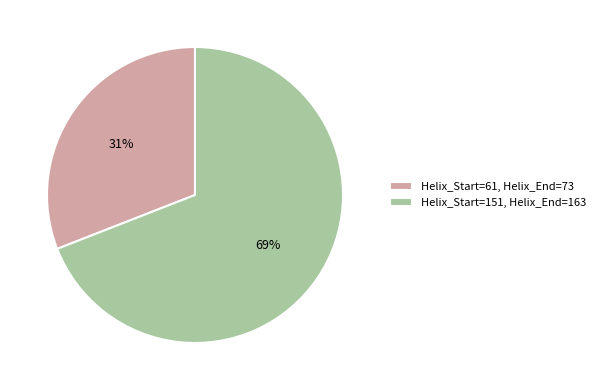

Is it true that Helix_Start=151, Helix_End=163 is 69% of the pie?

True